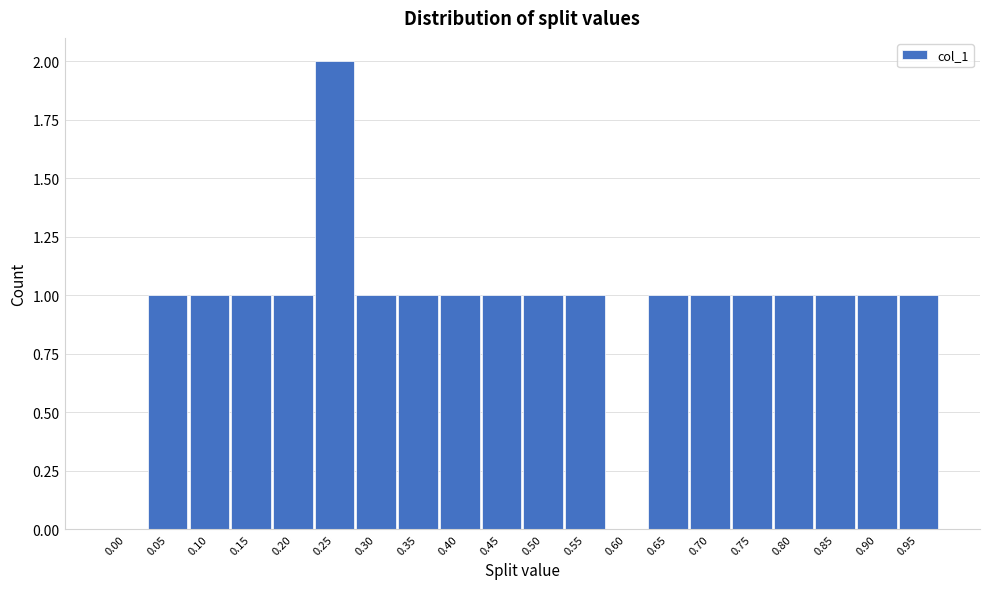

Reading right to left, list all the values displayed in this chart.

0.95=1	0.90=1	0.85=1	0.80=1	0.75=1	0.70=1	0.65=1	0.60=0	0.55=1	0.50=1	0.45=1	0.40=1	0.35=1	0.30=1	0.25=2	0.20=1	0.15=1	0.10=1	0.05=1	0.00=0